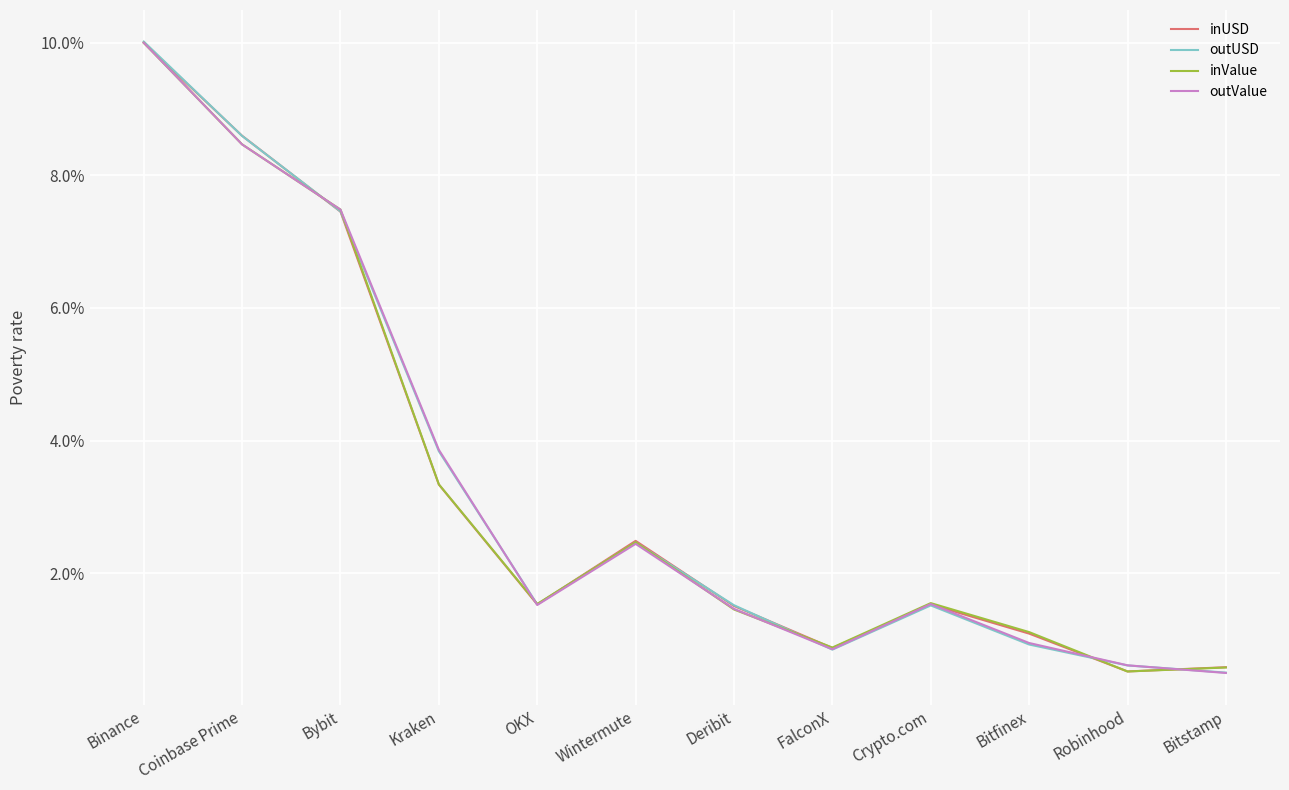

What is the approximate value of outValue at OKX?

1.5